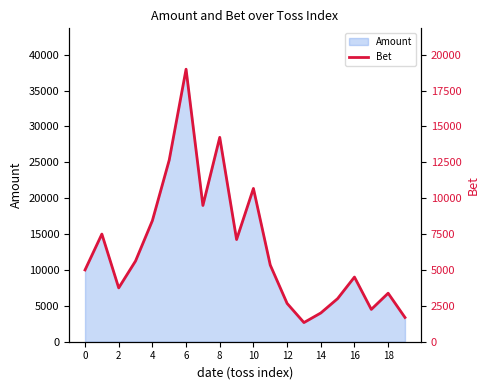

The value of Amount at 4 is 5052.3. True or false?

False